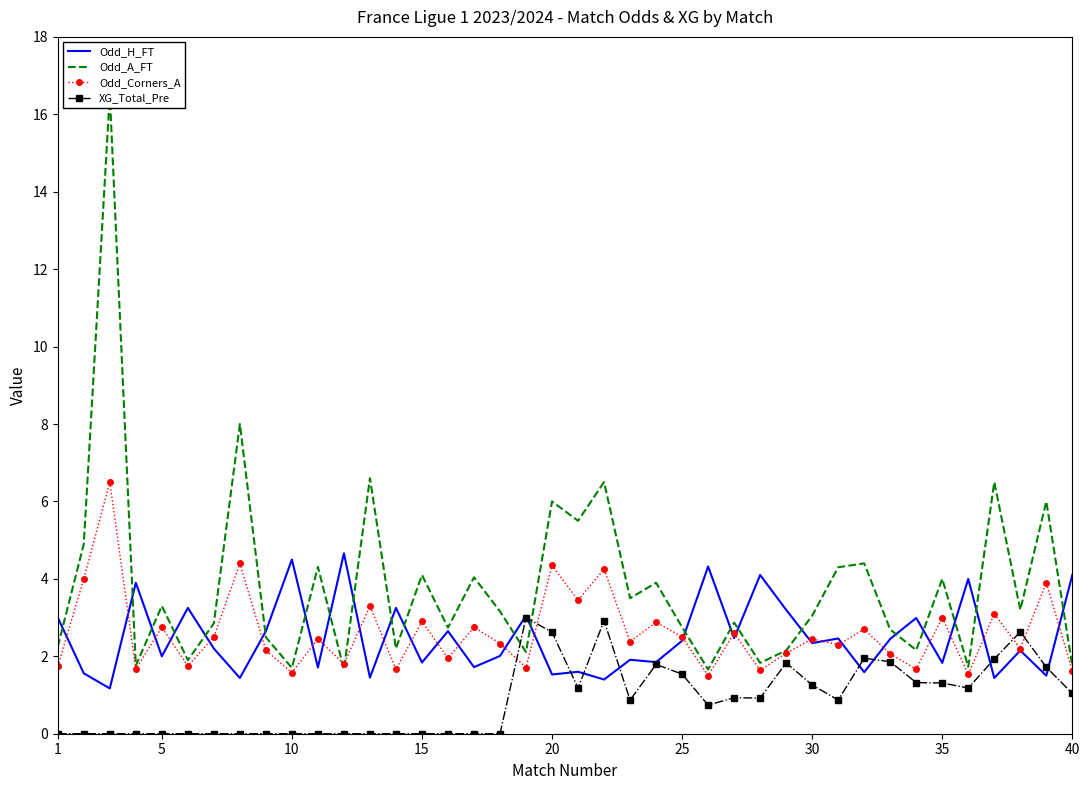

How many data points in Odd_A_FT are less than 3?

19